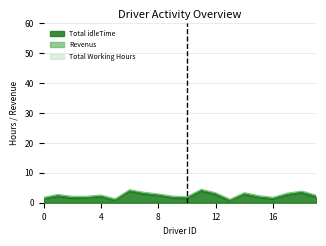

List the labels in order of Total Working Hours value, largest first.

11, 6, 18, 7, 14, 12, 17, 8, 1, 4, 19, 15, 3, 9, 2, 10, 0, 16, 5, 13